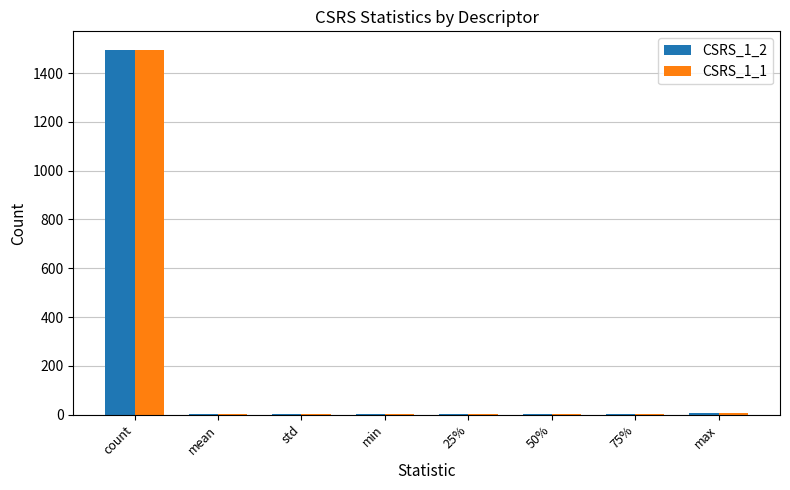

The CSRS_1_2 series shows 4.0 at 75%. True or false?

True